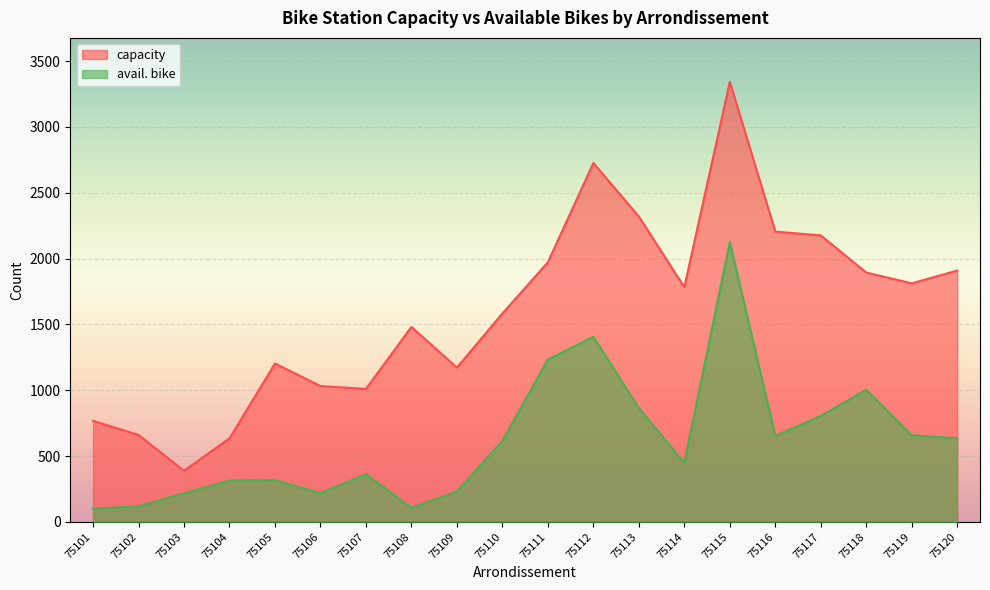

List the series in order of their peak value, lowest first.

avail. bike, capacity